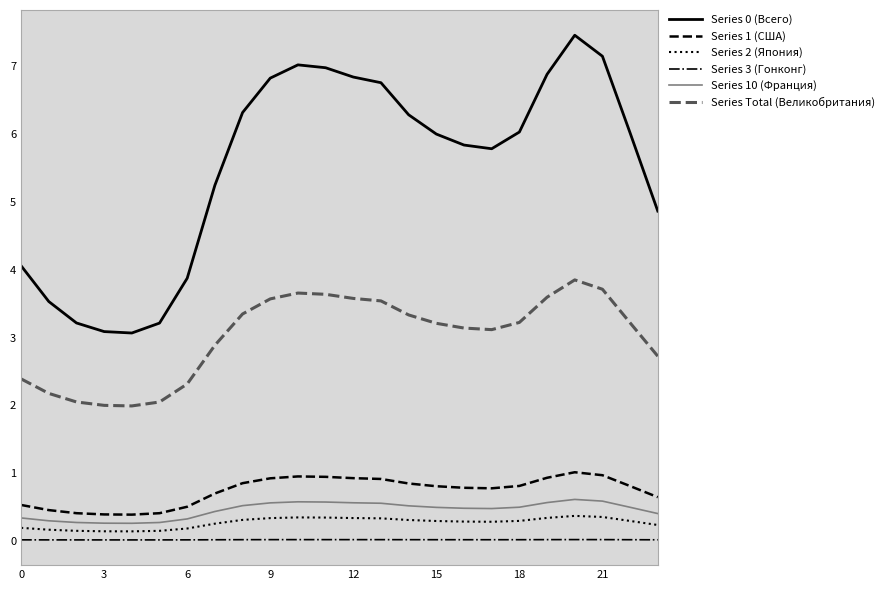

What is the lowest value of the Series 1 (США) series?

0.4